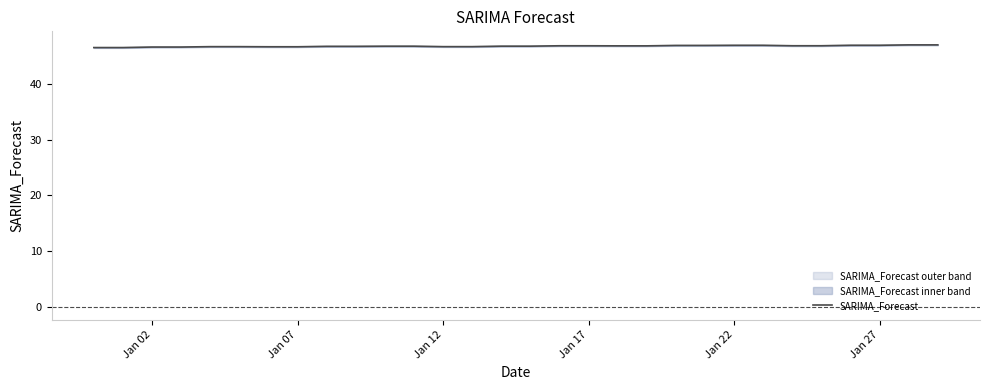

Reading right to left, transcribe all the data shown in this chart.

47.1	47.1	47.0	47.0	46.9	46.9	47.0	47.0	47.0	47.0	46.9	46.9	46.9	46.9	46.8	46.8	46.8	46.8	46.8	46.8	46.8	46.8	46.7	46.7	46.8	46.8	46.7	46.7	46.6	46.6